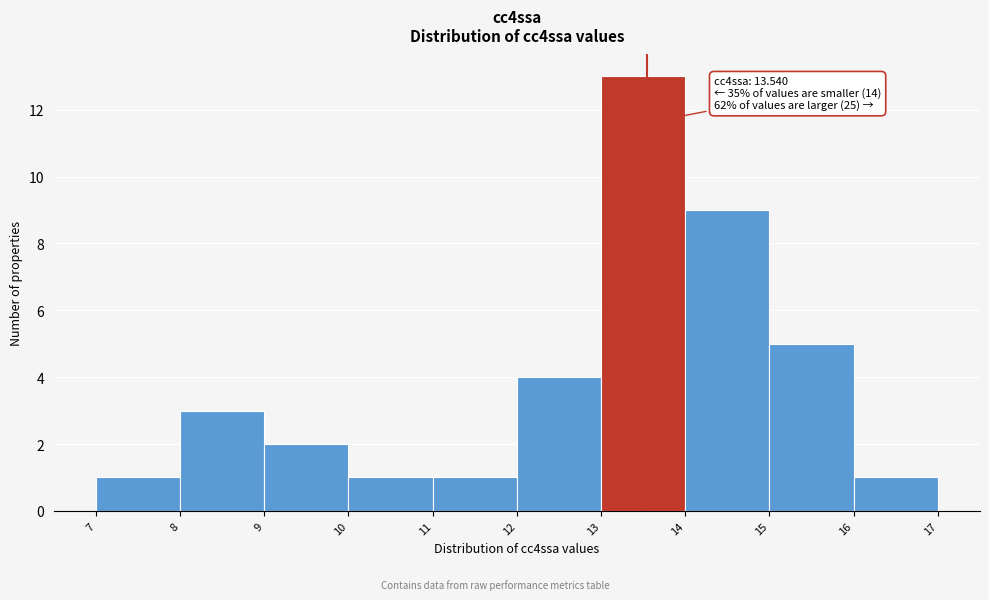

Over which range of the x-axis is the bar tallest?

13 to 14